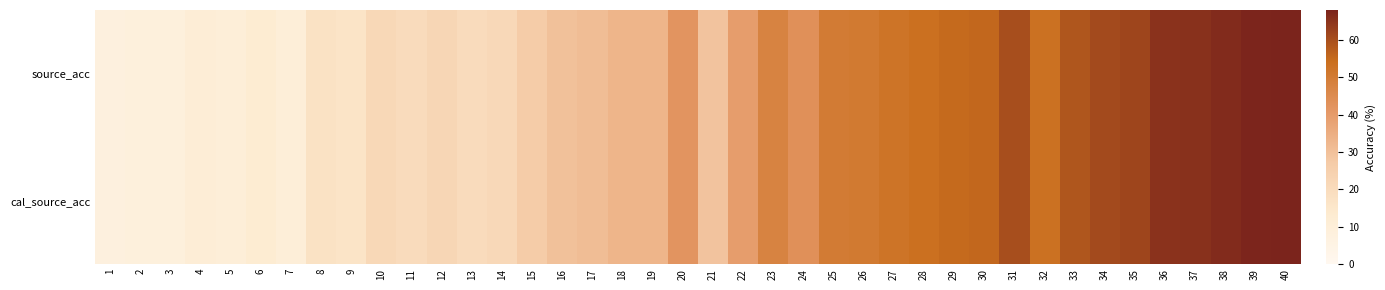

Which label corresponds to the largest value in the chart?

40